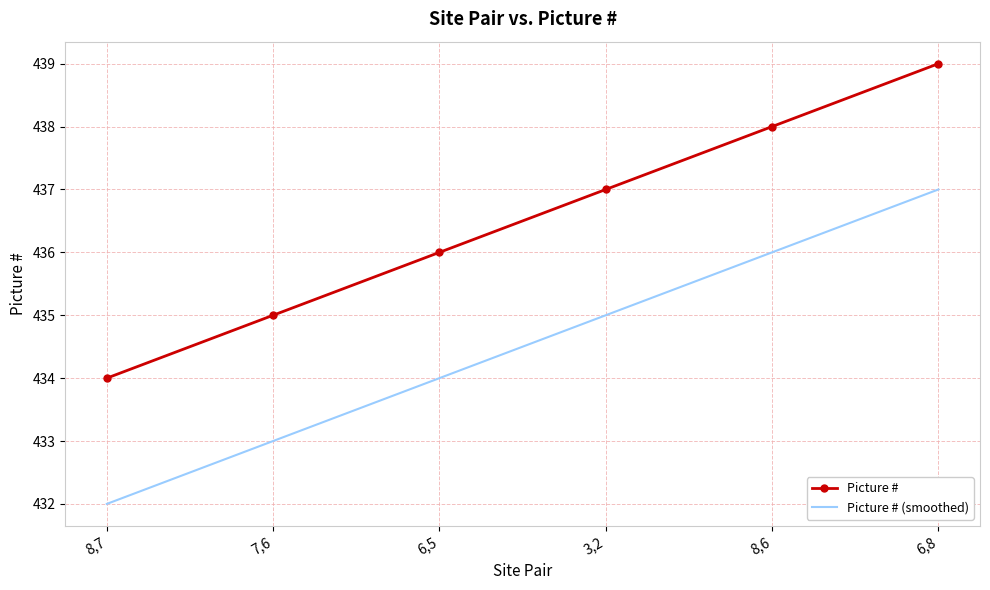

What are all the series names shown in the legend?

Picture #, Picture # (smoothed)